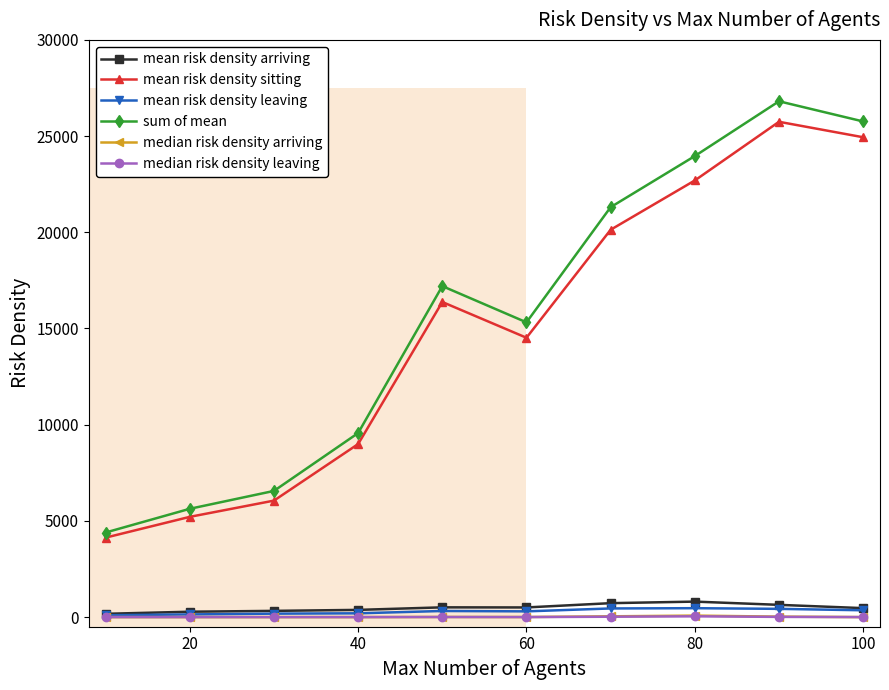

Count the number of categories in the chart.

10